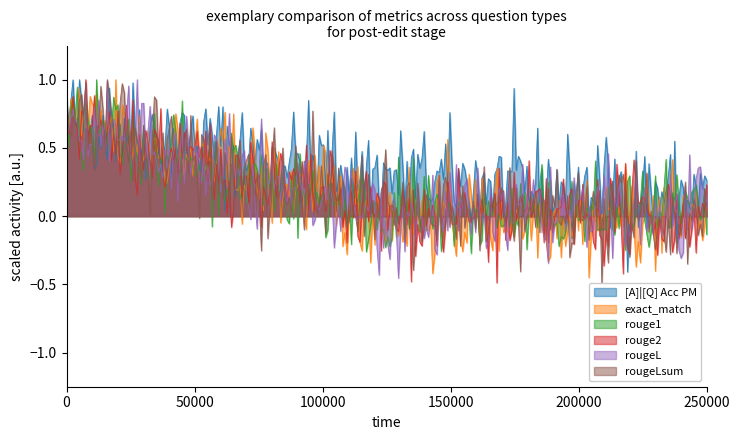

Between 0 and 0, which series saw the biggest shift?

exact_match